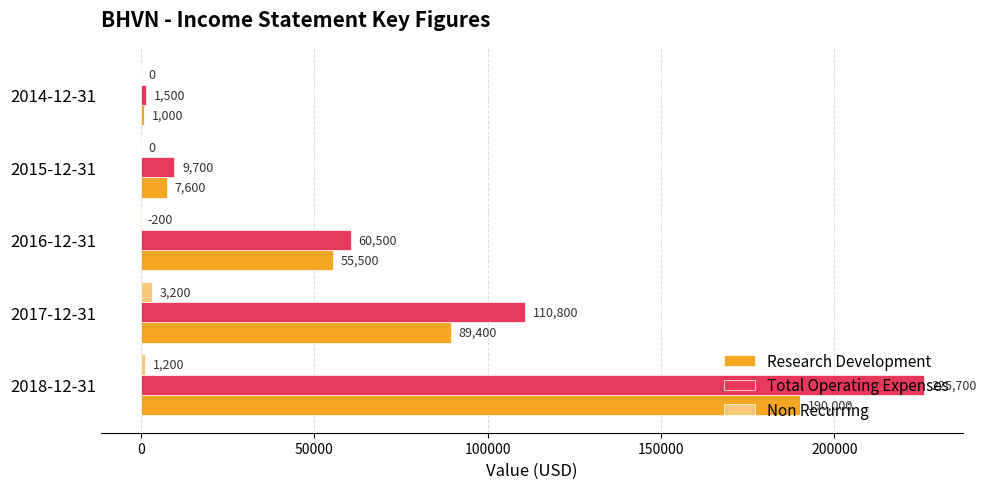

What is the sum of the Non Recurring values at 2015-12-31 and 2017-12-31?

3200